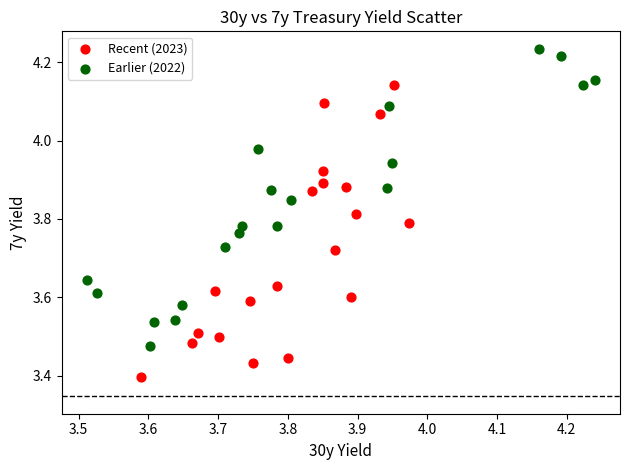

What are all the series names shown in the legend?

Recent (2023), Earlier (2022)